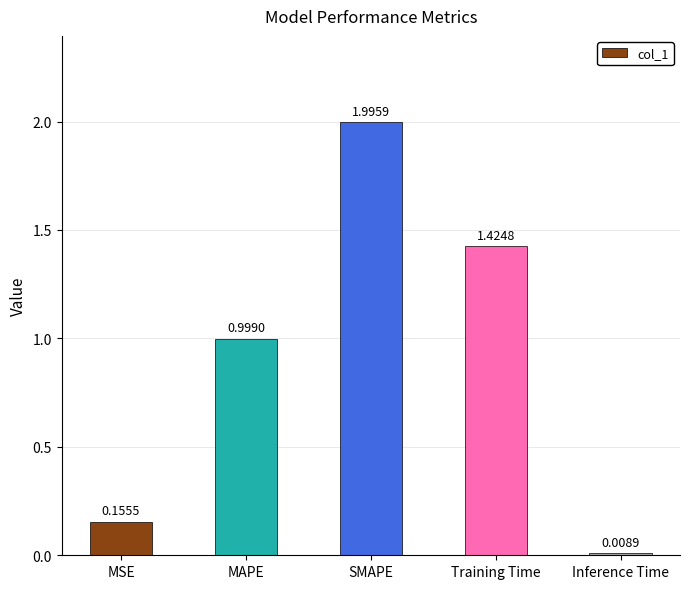

At which label is the value closest to 1?

MAPE